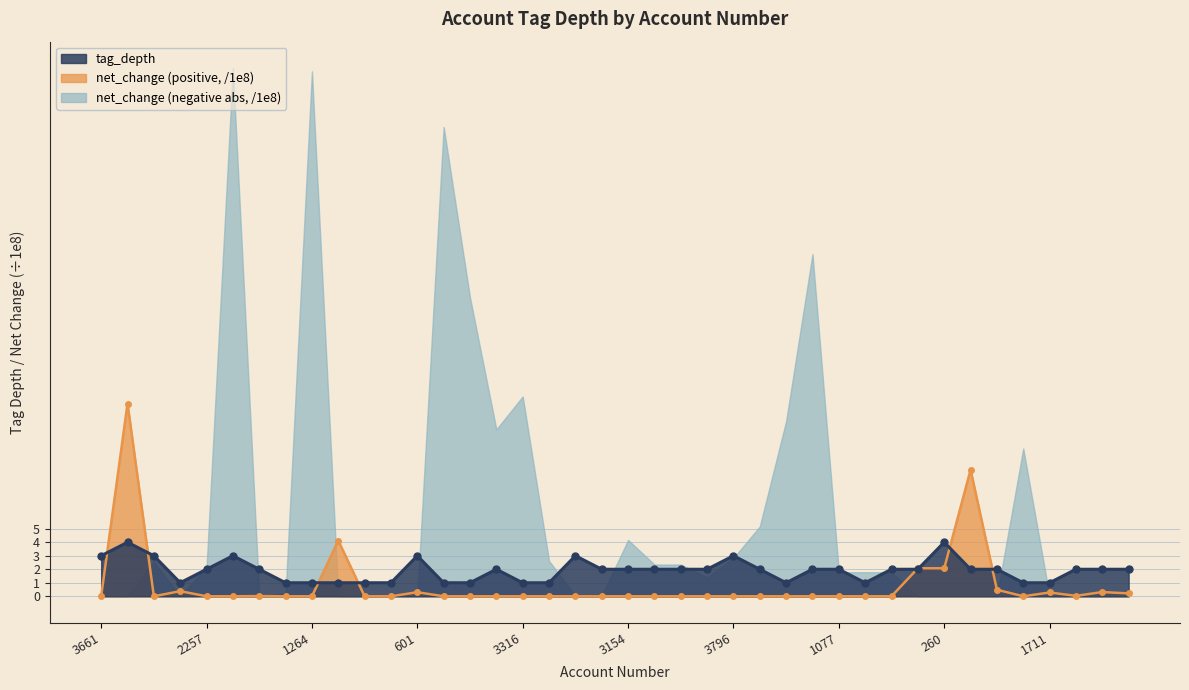

What is the approximate value at 2130?

1